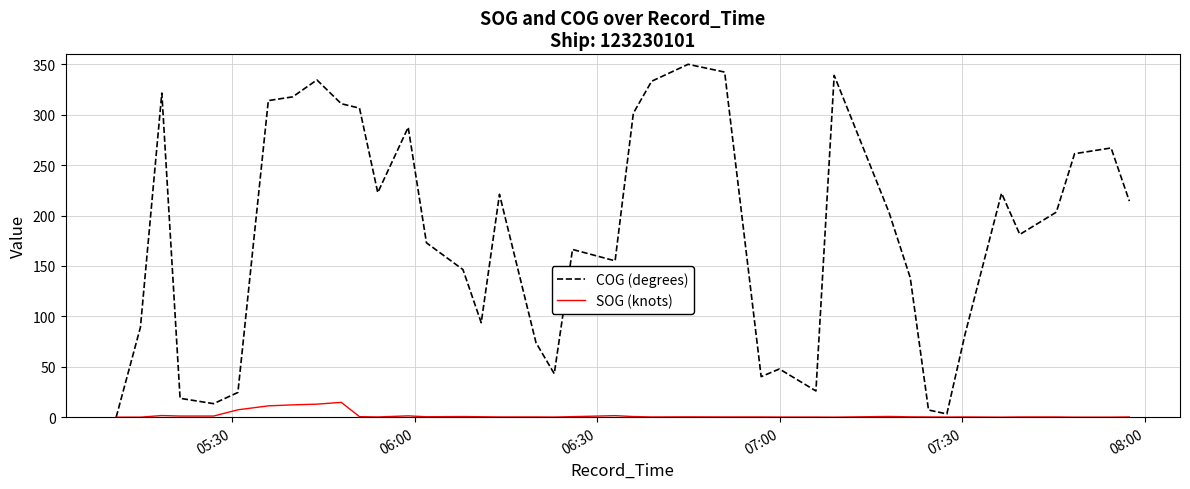

Which series has the largest range (max minus min)?

COG (degrees)